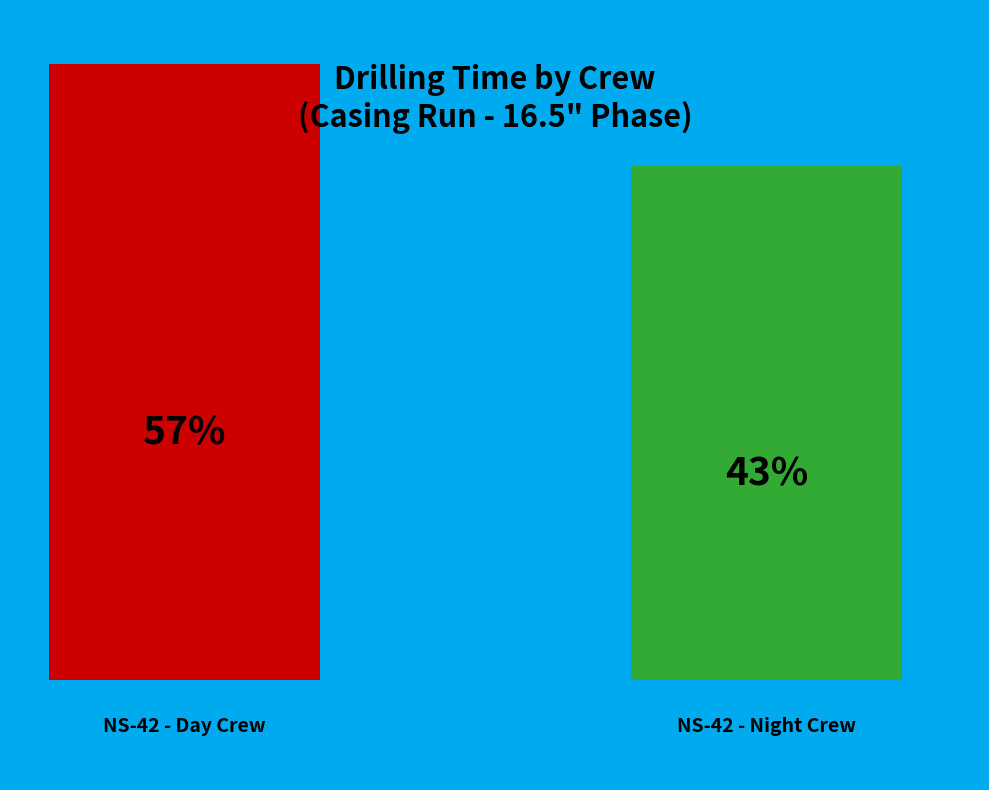

To the nearest percent, what portion does NS-42 - Day Crew represent?

57%